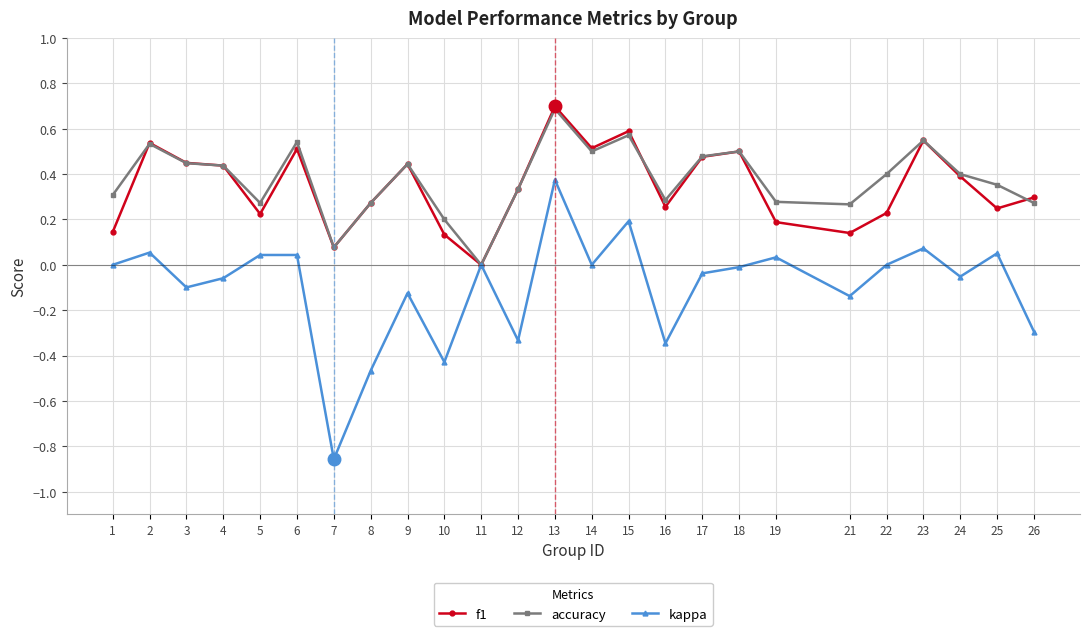

True or false: accuracy has a value of 0.3 at 12.

True